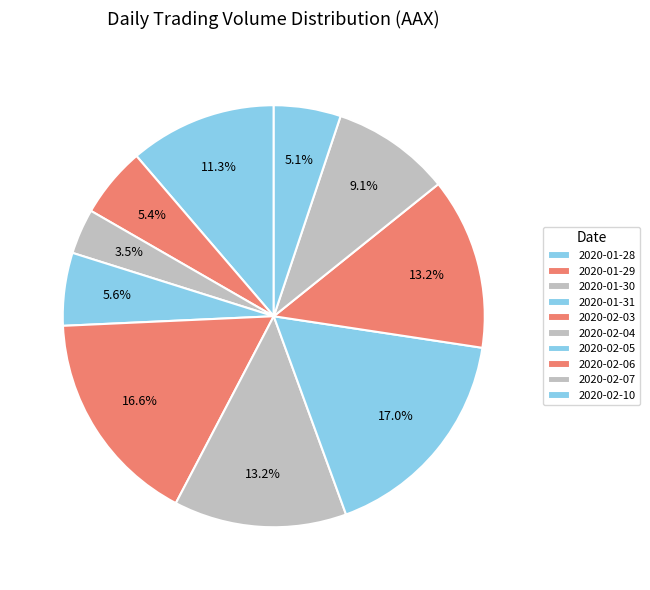

True or false: 2020-02-04 accounts for 23% of the total.

False